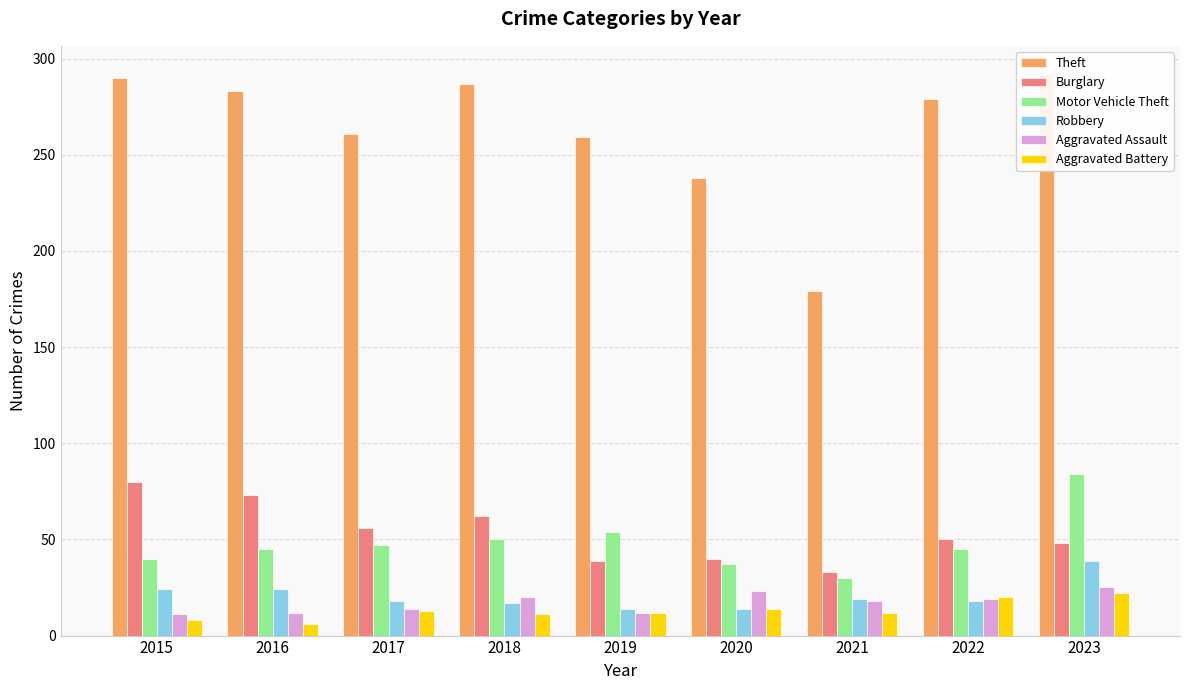

Reading left to right, extract all data points from this chart.

Theft: 290	283	261	287	259	238	179	279	292
Burglary: 80	73	56	62	39	40	33	50	48
Motor Vehicle Theft: 40	45	47	50	54	37	30	45	84
Robbery: 24	24	18	17	14	14	19	18	39
Aggravated Assault: 11	12	14	20	12	23	18	19	25
Aggravated Battery: 8	6	13	11	12	14	12	20	22